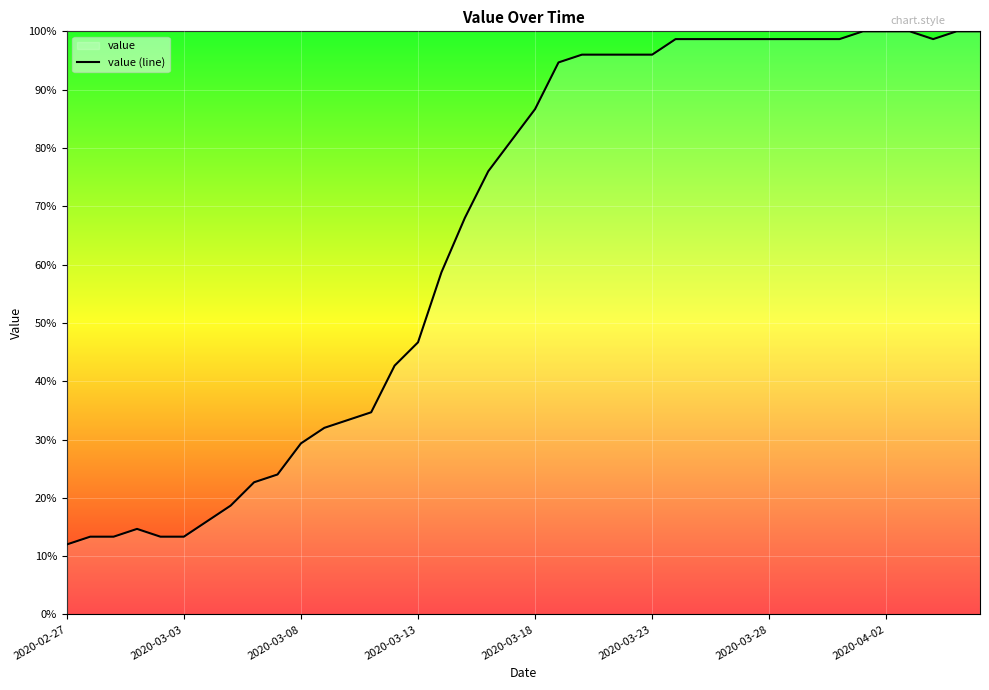

What is the maximum value shown in the chart?

100.0